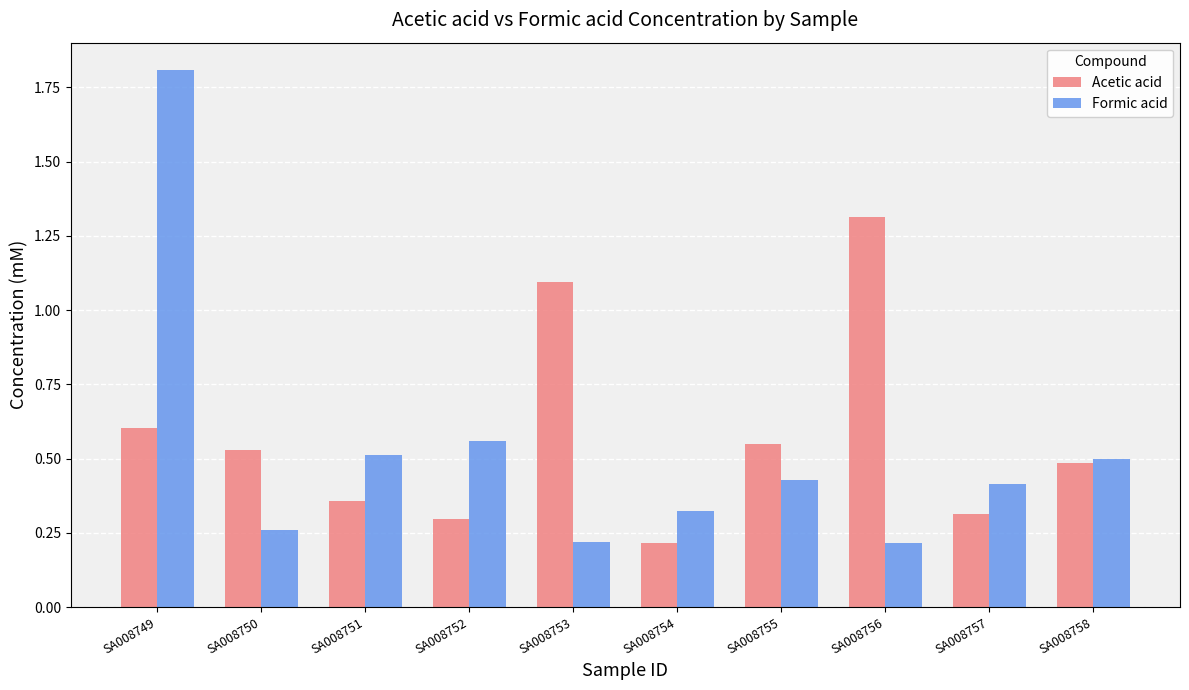

How many bars are there in each group?

2